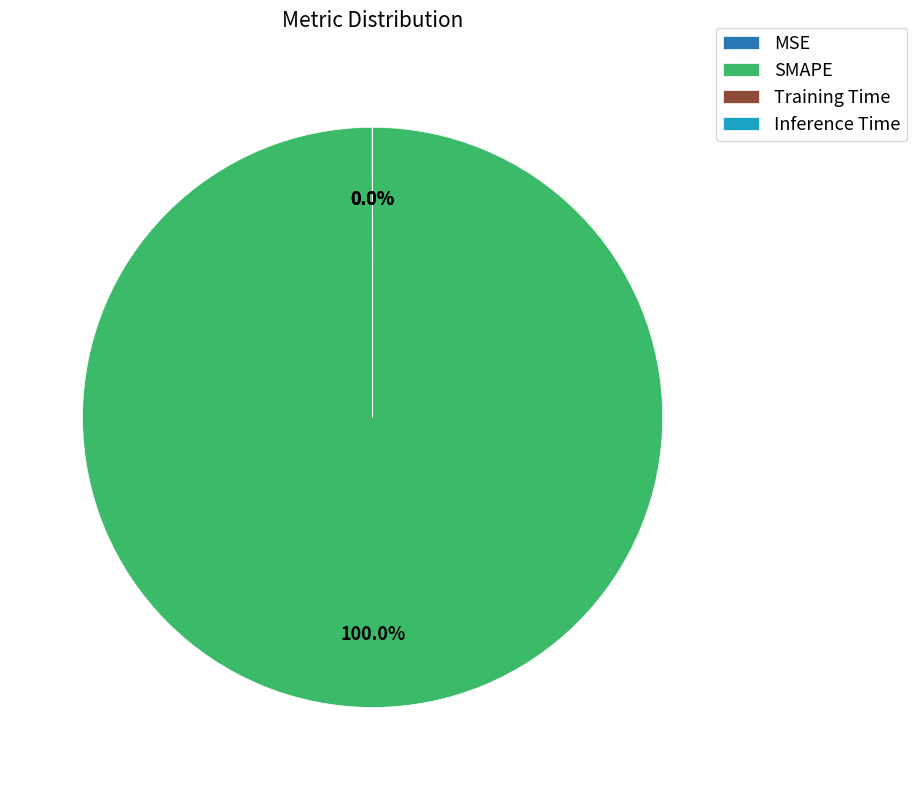

Does any single category account for the majority?

Yes